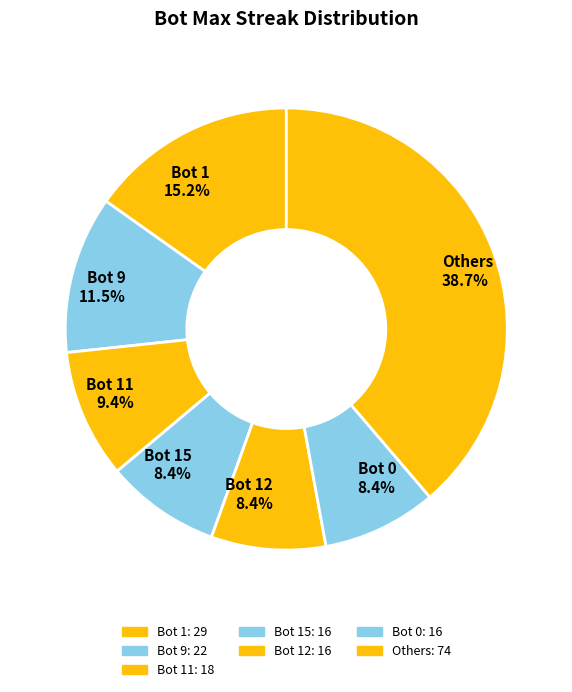

Approximately how many times larger is the value at Bot 1 compared to Bot 12?

1.8